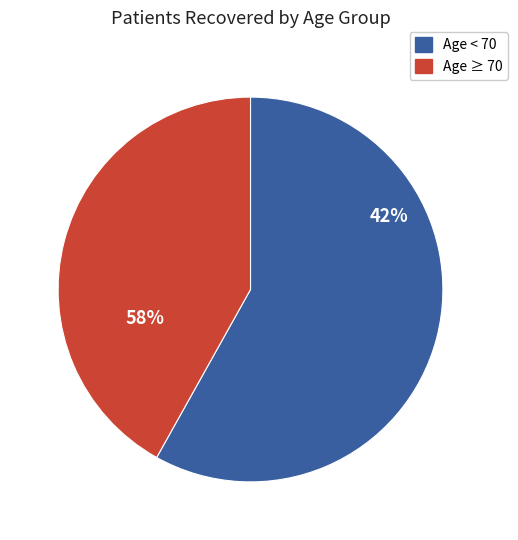

Is 65-69 the majority of the pie?

No